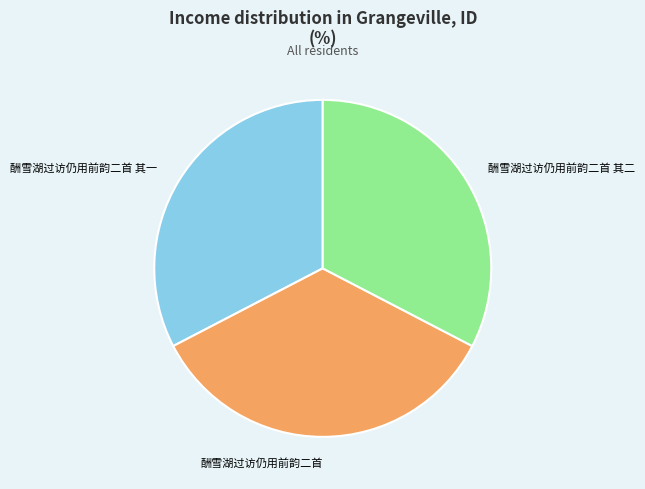

Combined, do 酬雪湖过访仍用前韵二首 其二 and 酬雪湖过访仍用前韵二首 account for over 50%?

Yes